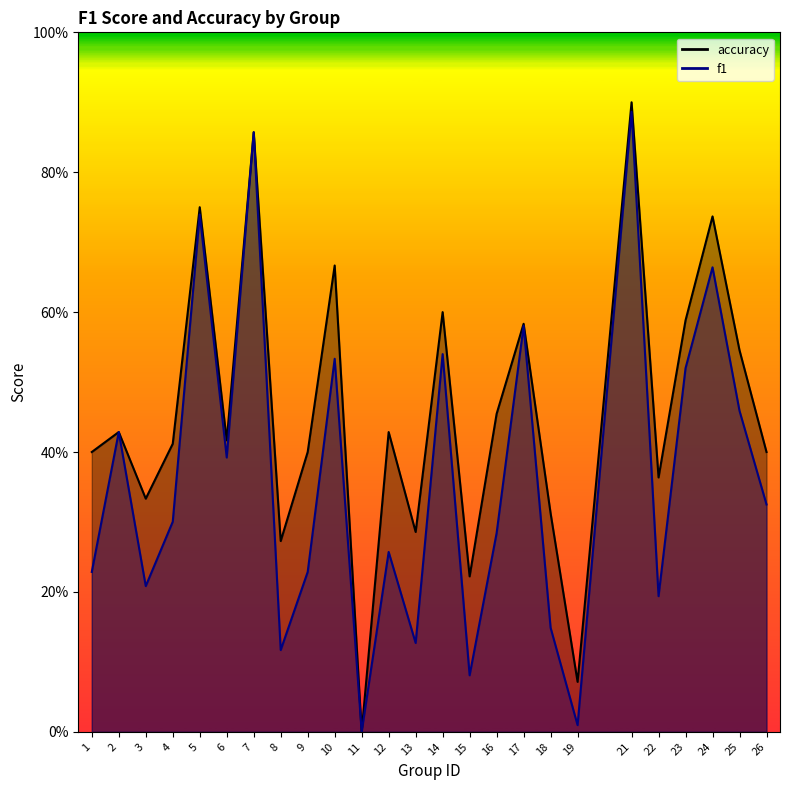

What is the difference between the second highest and second lowest values in the f1 series?

0.8